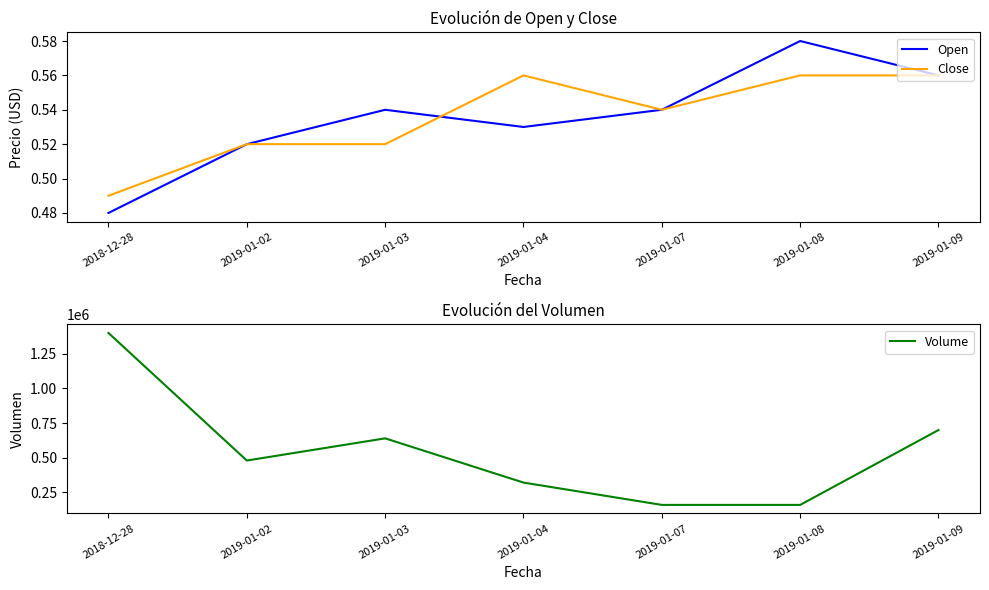

Is it true that Close equals 0.6 at 2019-01-08?

True